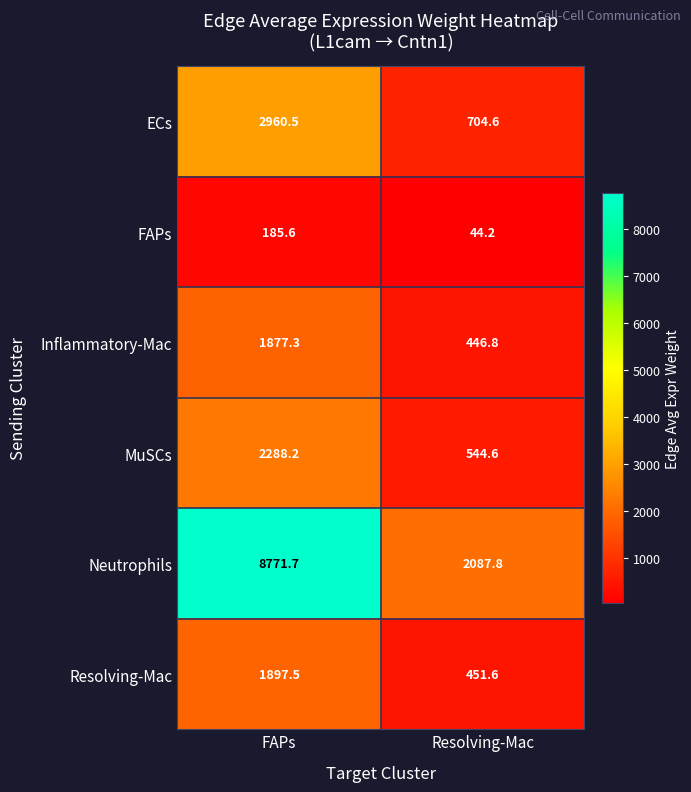

The value of MuSCs at Resolving-Mac is 544.6. True or false?

True